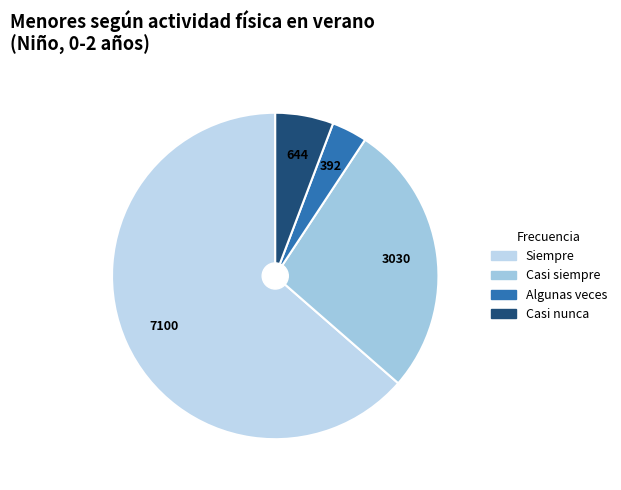

Count the number of slices in the pie.

4